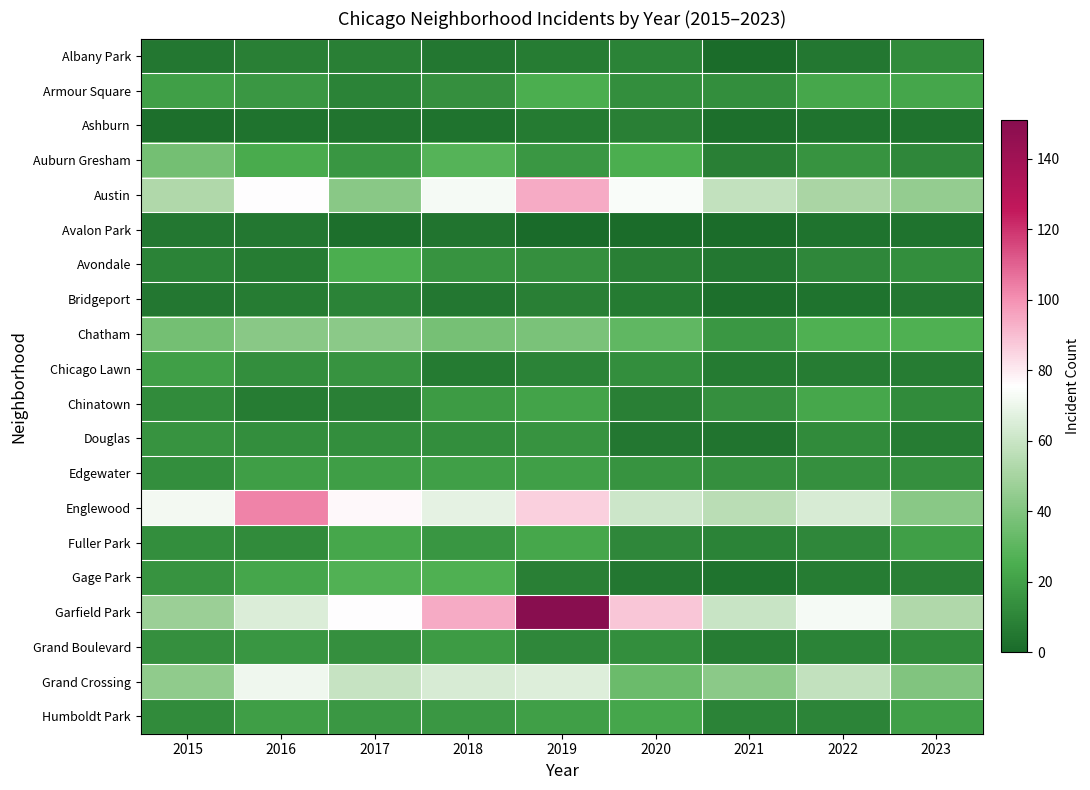

What is the total value across all series at 2022?

428